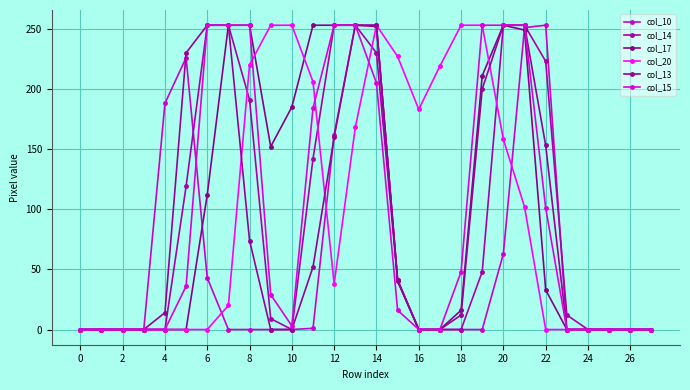

What is the greatest value displayed?

253